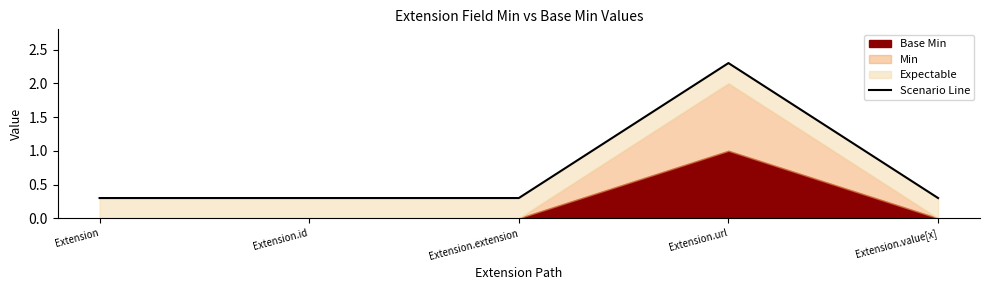

What position from the left is Extension.id?

2